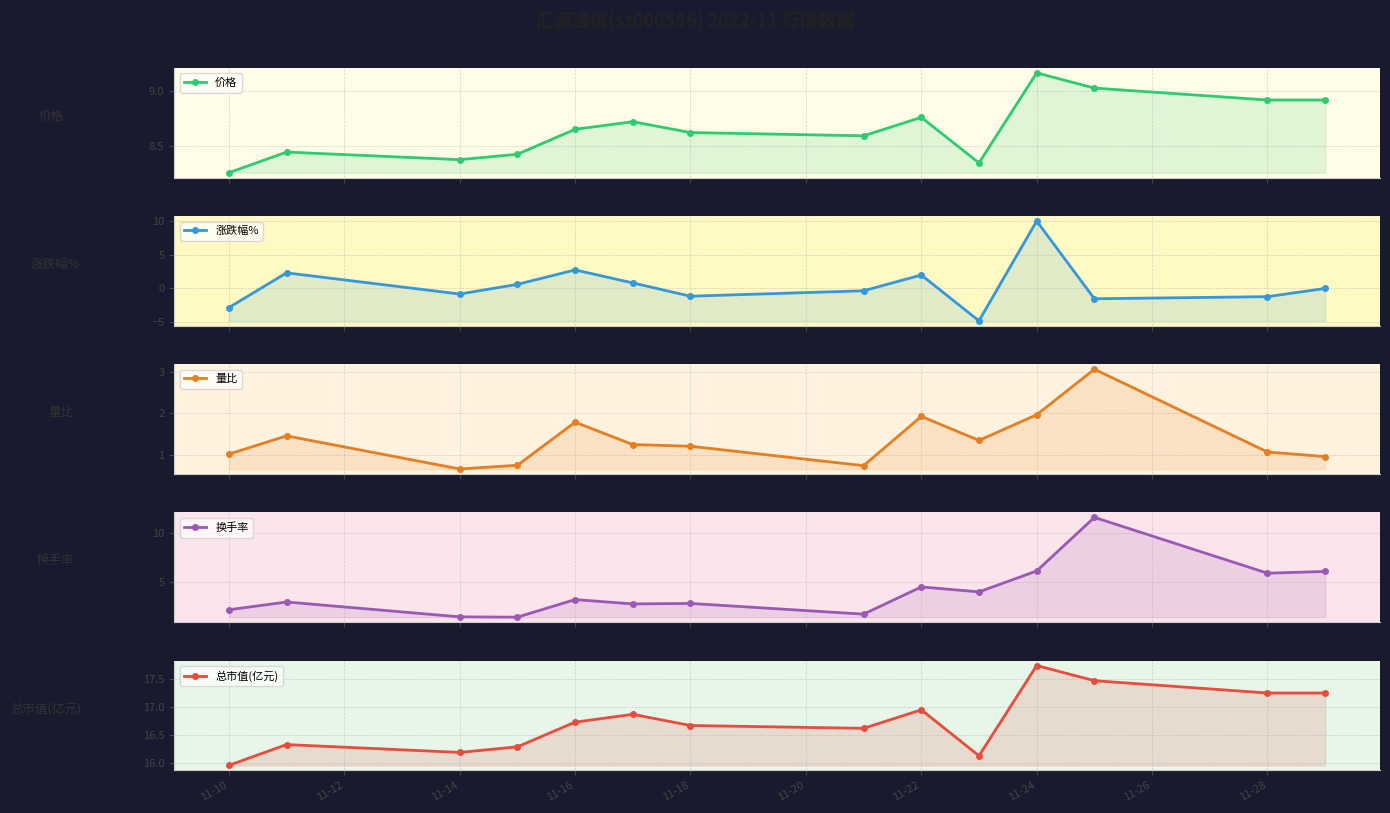

What is the label of the 3rd point from the left?

11-14